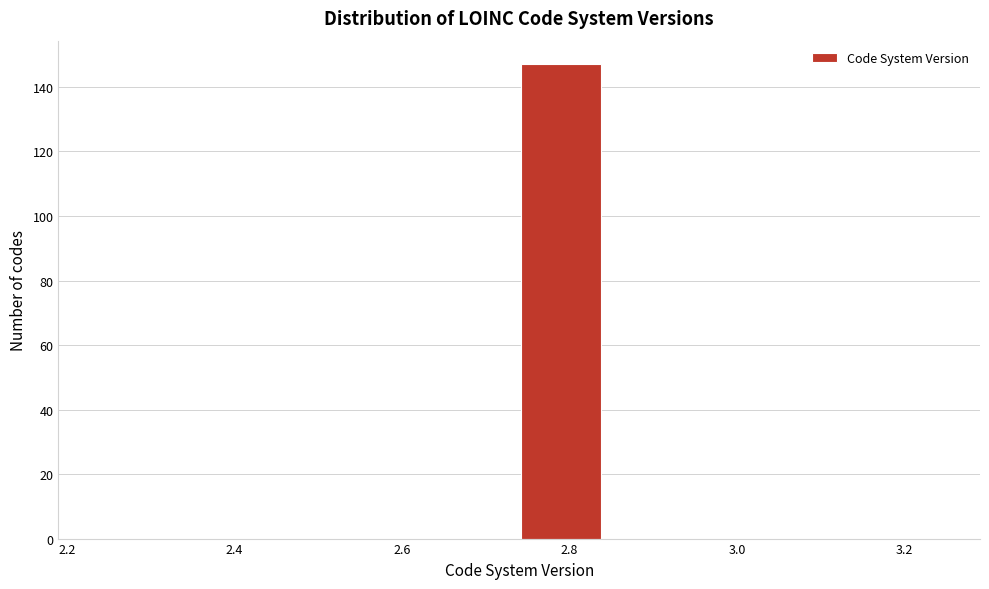

What is the height of the bar covering 2.74 to 2.84 on the x-axis? The values are not printed on the chart, so give them approximately, as read against the axis.

148